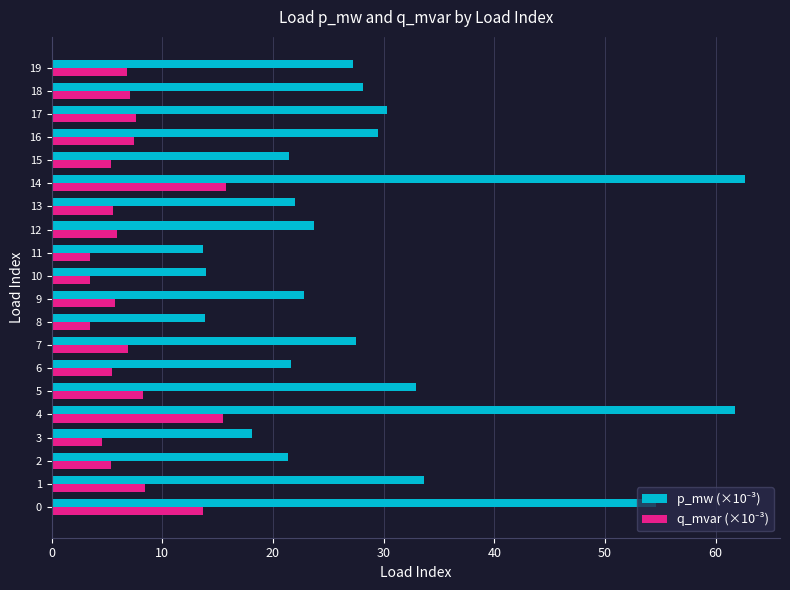

What is the total value across all series at 8?

17.3